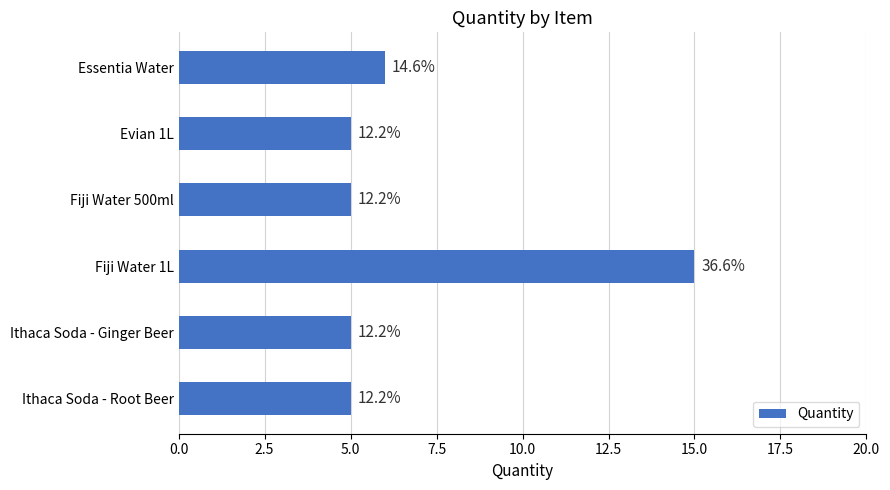

How many bars are there in total?

6